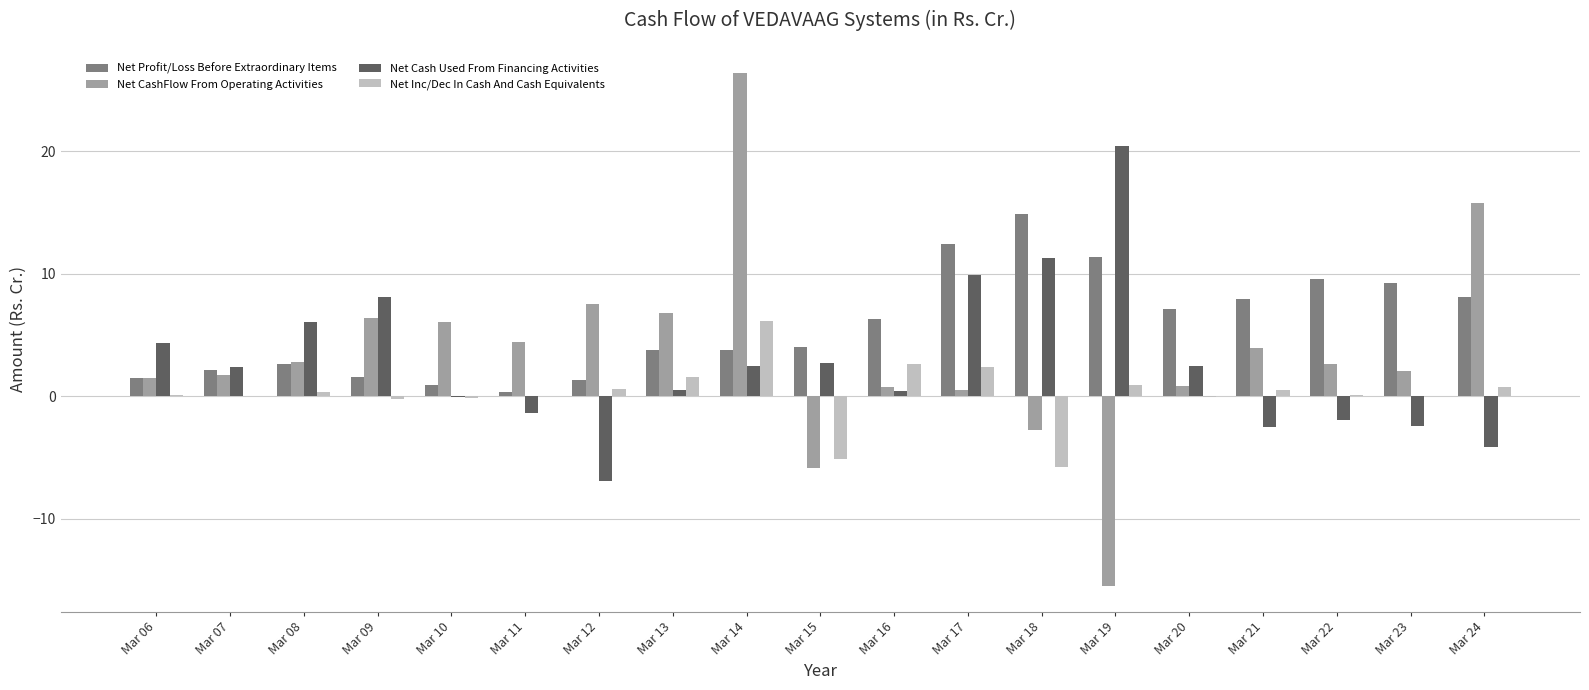

What is the maximum value for Net Cash Used From Financing Activities?

20.4